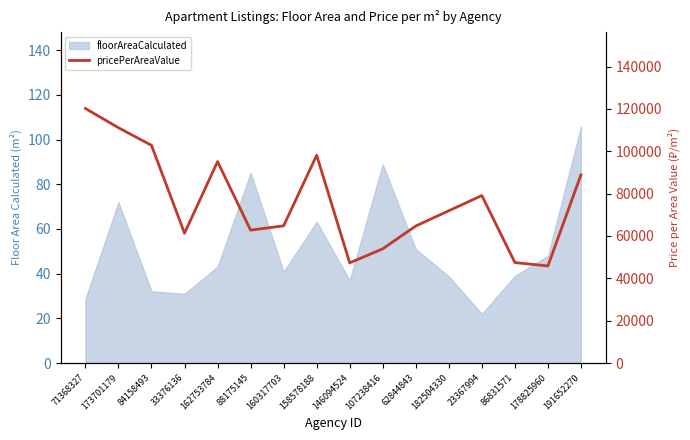

What is the label of the 16th point from the left?

191652270